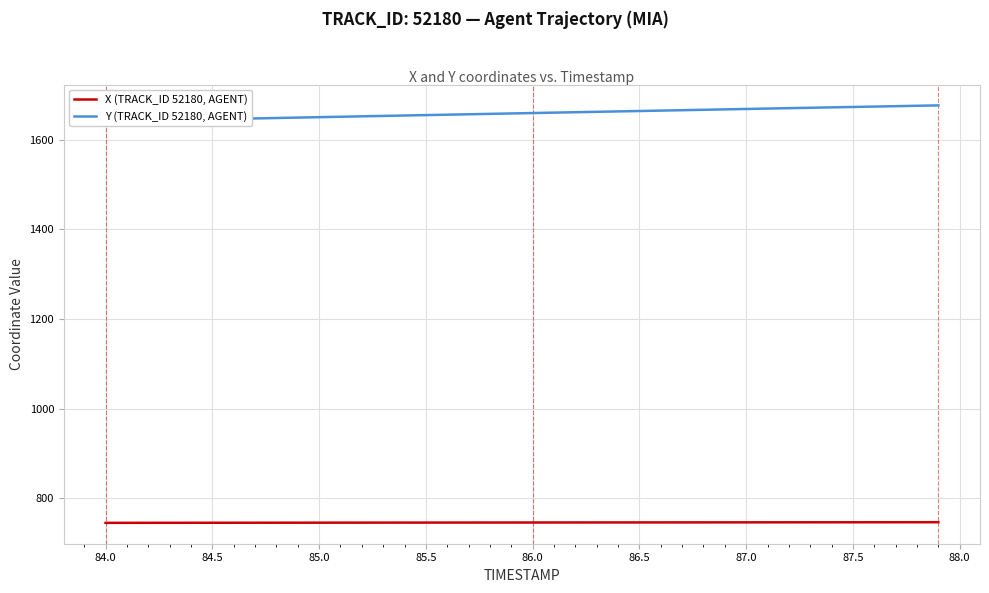

What is the lowest value of the X (TRACK_ID 52180, AGENT) series?

744.9